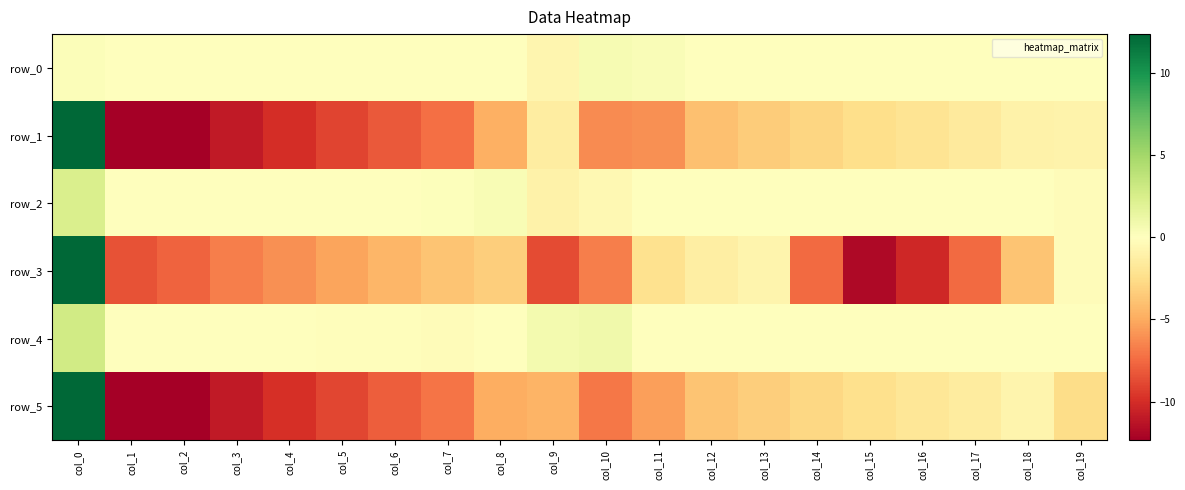

Which has a higher value, col_16 or col_11?

col_11